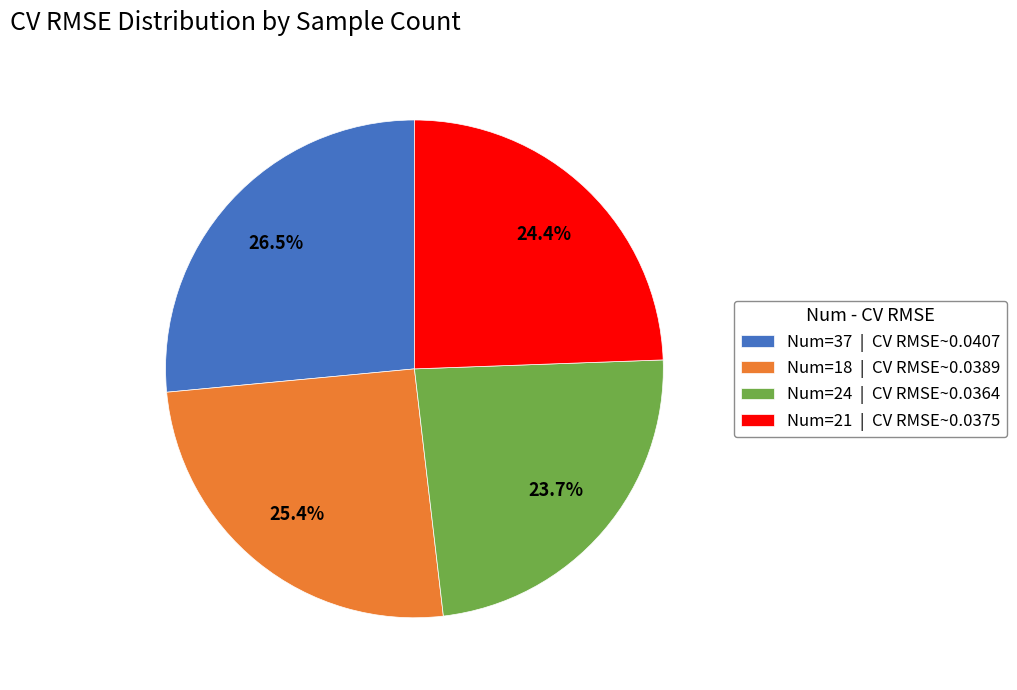

Combined, what portion of the pie is Num=24 | CV RMSE~0.0364 and Num=18 | CV RMSE~0.0389?

49.1%